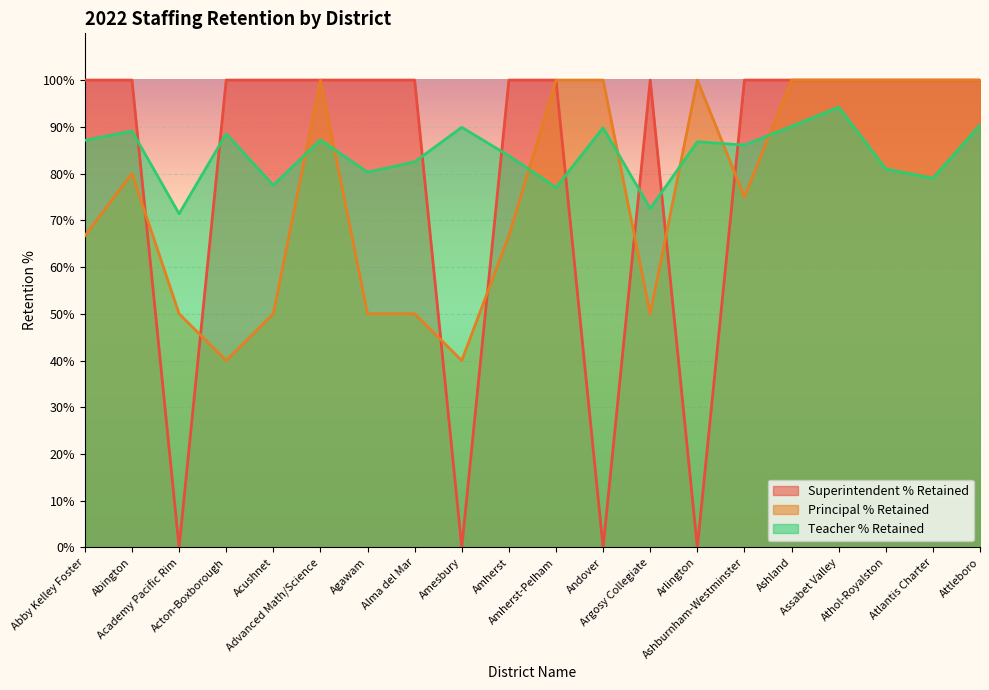

What are all the series names shown in the legend?

Superintendent % Retained, Principal % Retained, Teacher % Retained